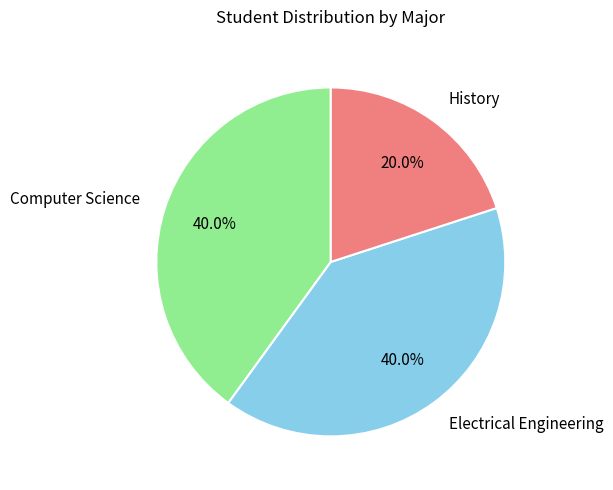

The Computer Science slice represents 46% of the pie. True or false?

False